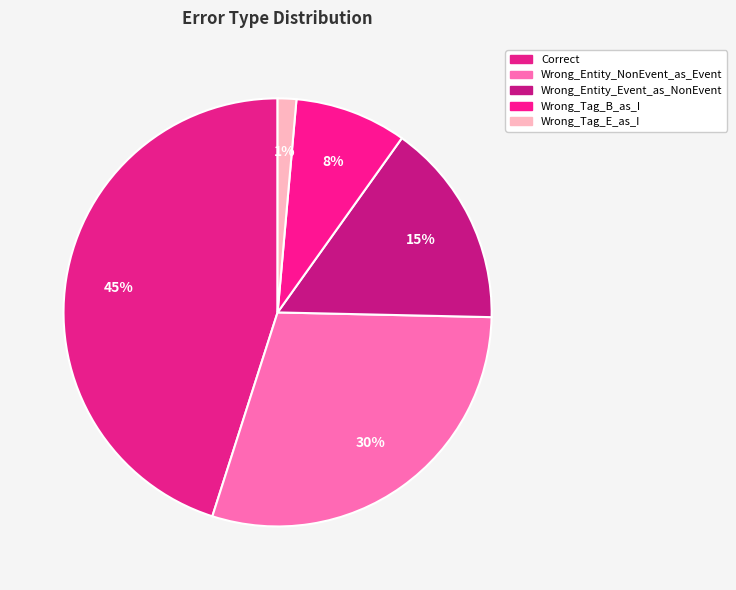

How many segments does this pie chart have?

5